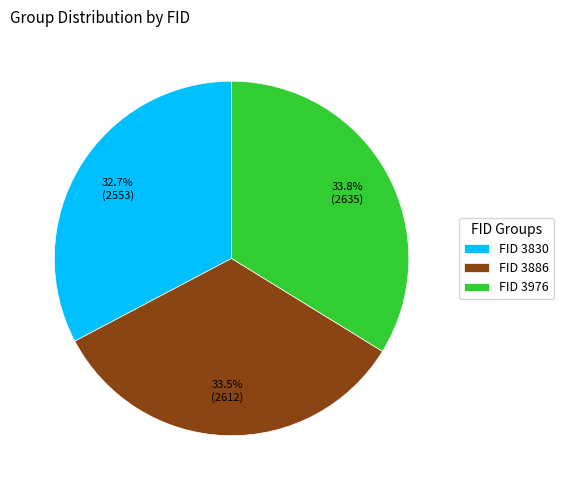

Which slice is the smallest?

FID 3830